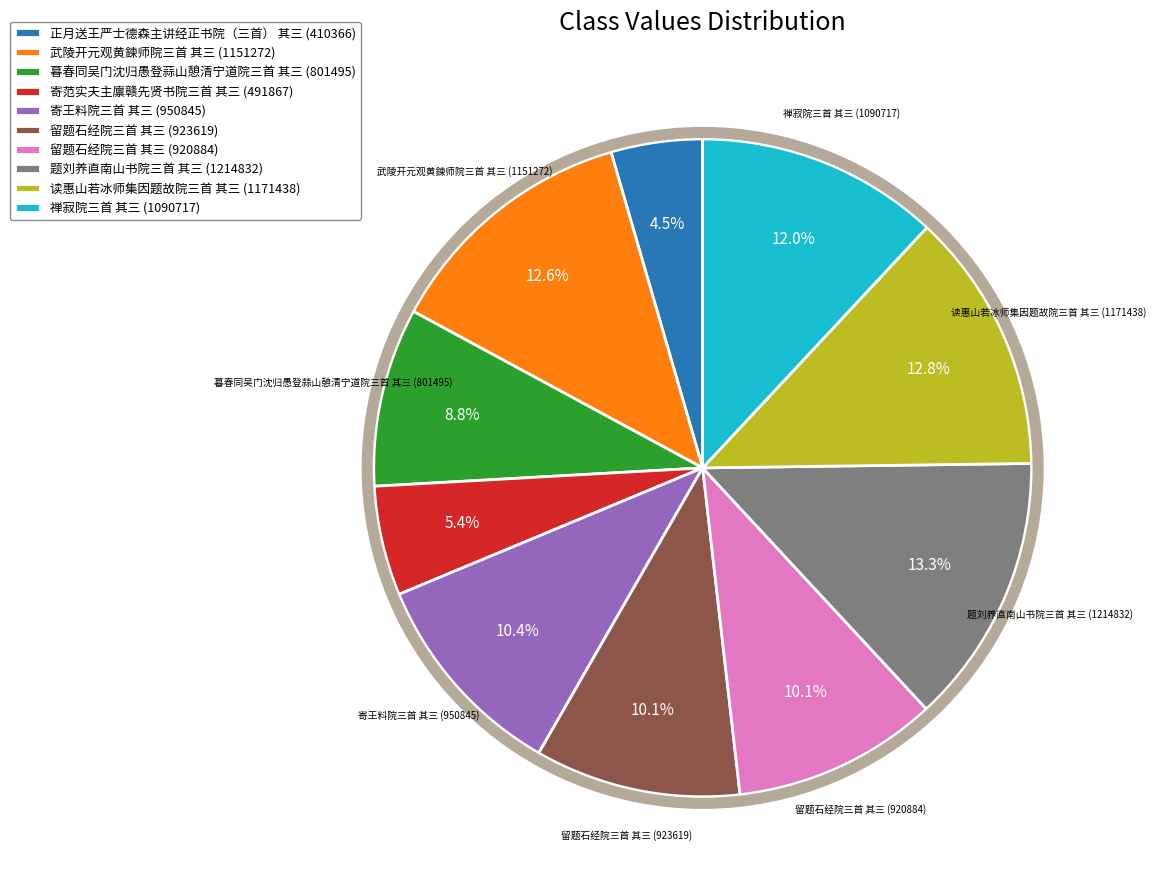

Is there a majority slice in this chart?

No